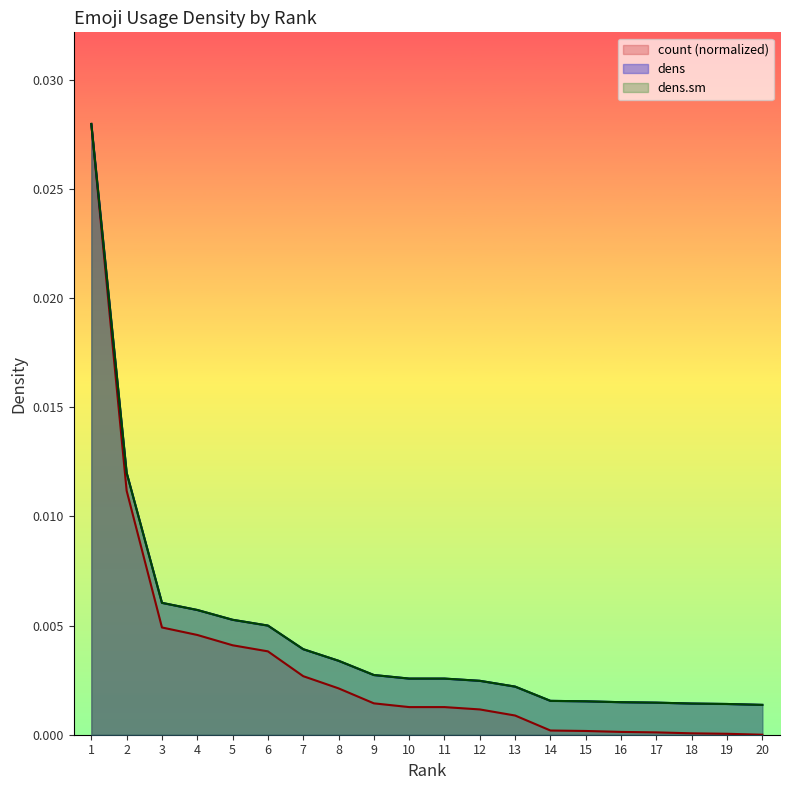

Between 13 and 9, which is larger?

9